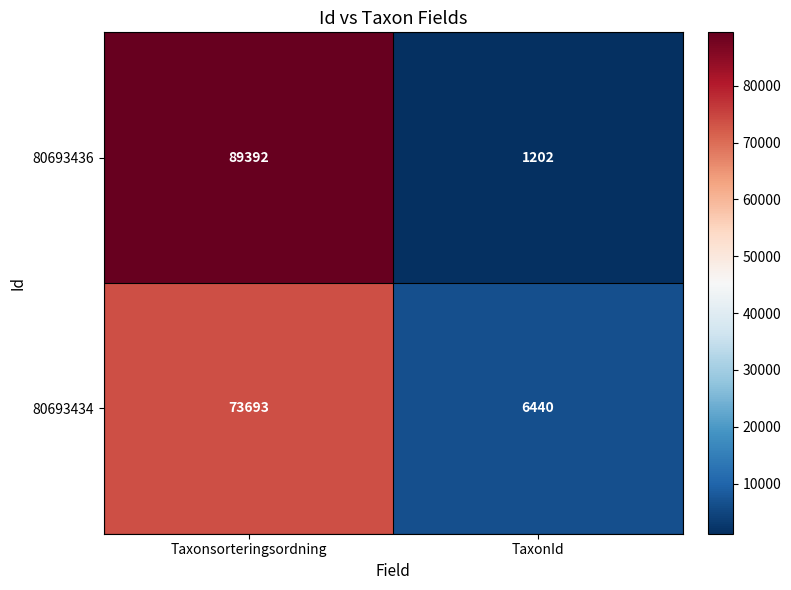

At which label does 80693436 reach its minimum?

TaxonId